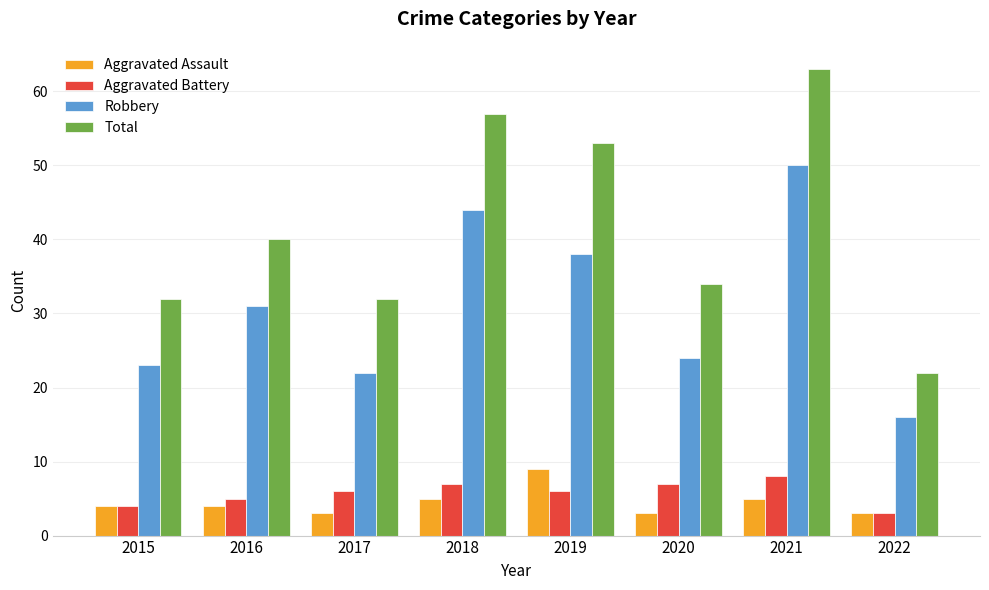

List the series in order of their peak value, lowest first.

Aggravated Battery, Aggravated Assault, Robbery, Total